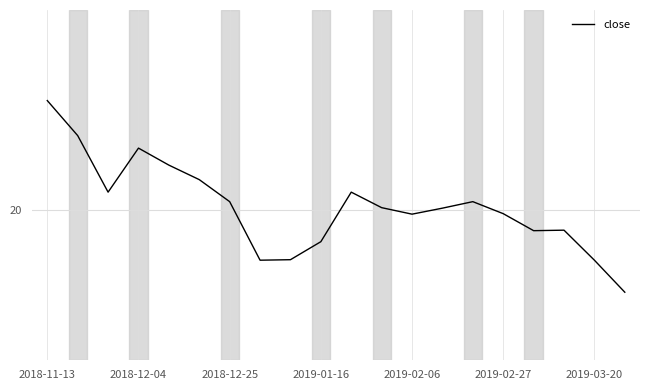

Does the chart display data point markers on the line(s)?

No